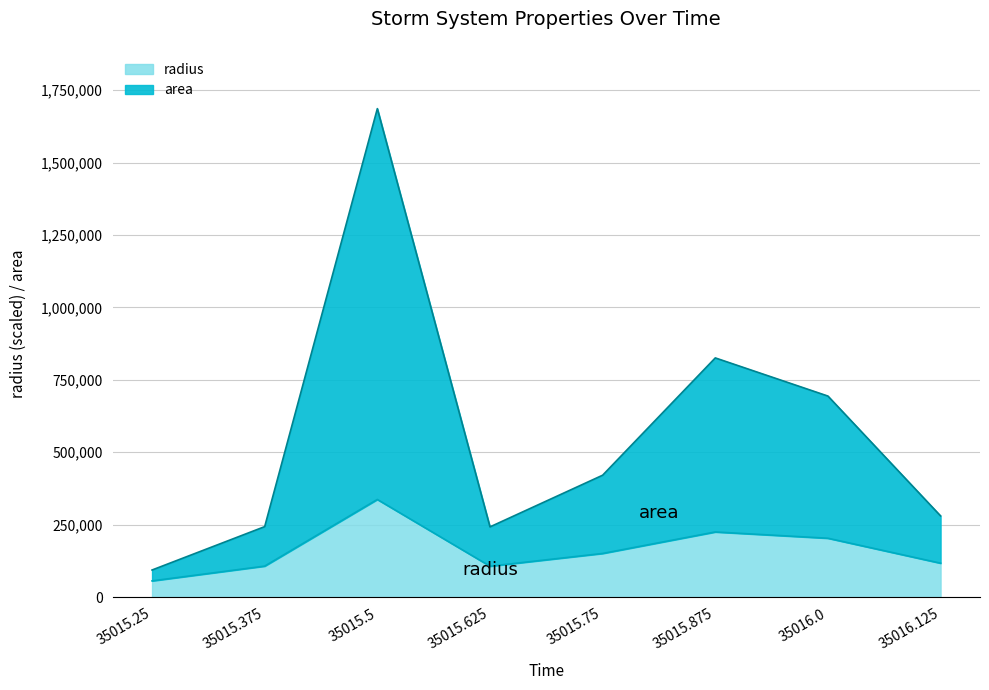

What is the label of the 2nd point from the left?

35015.375